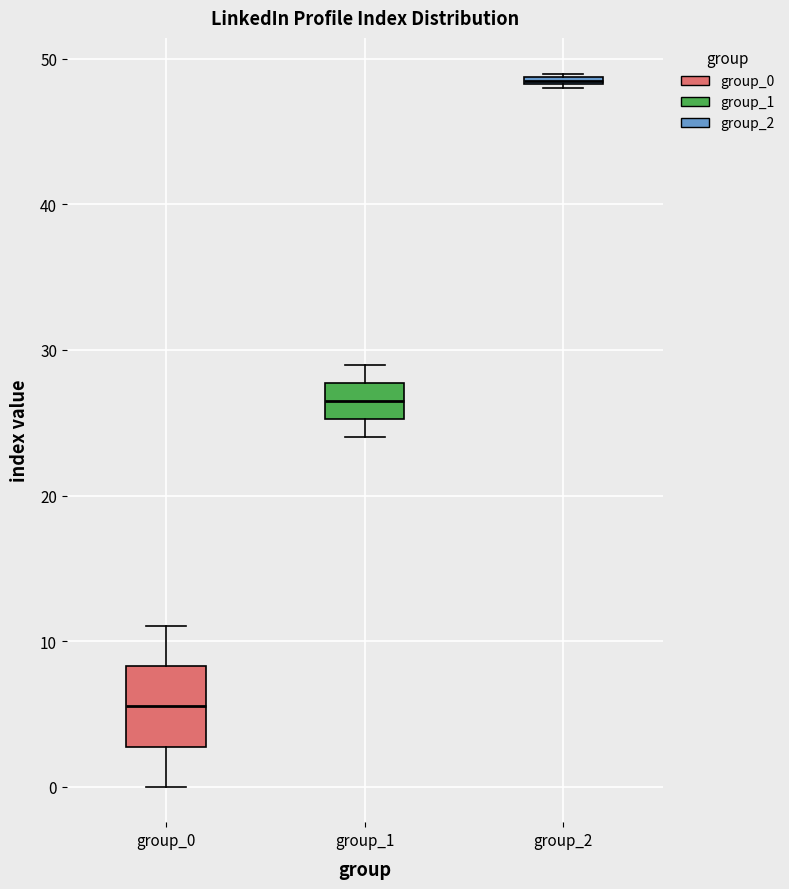

Where does the lower whisker of the box for group_0 end on the y-axis? The values are not printed on the chart, so give them approximately, as read against the axis.

0